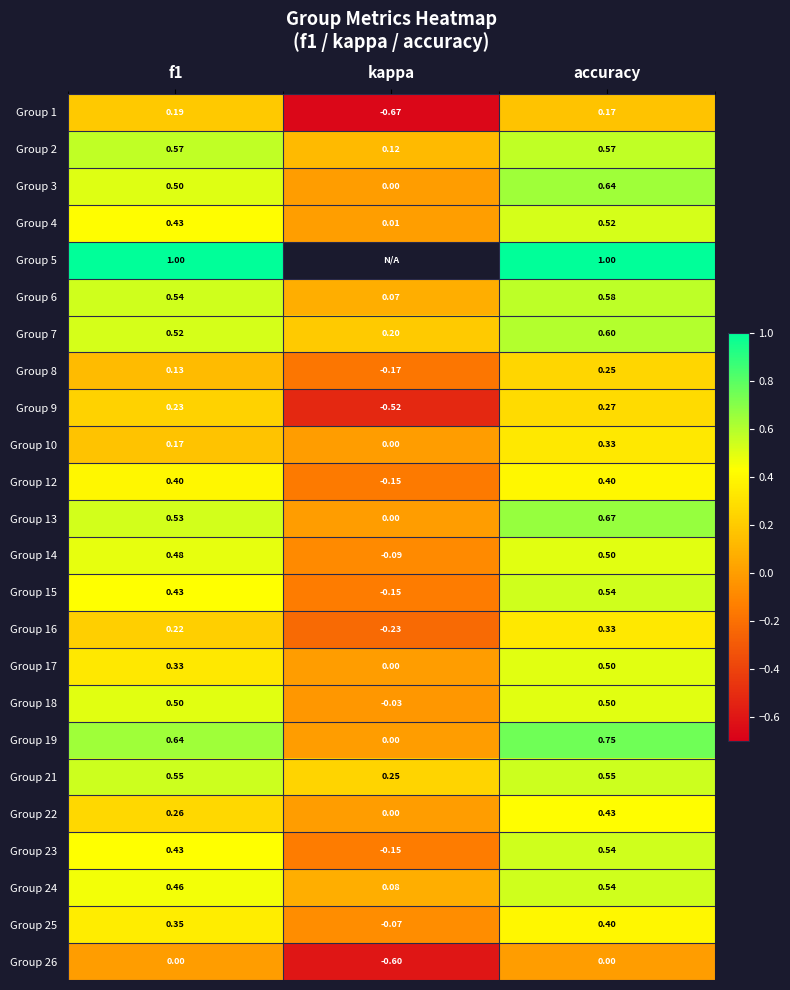

Is it true that Group 19 equals 0.6 at f1?

True